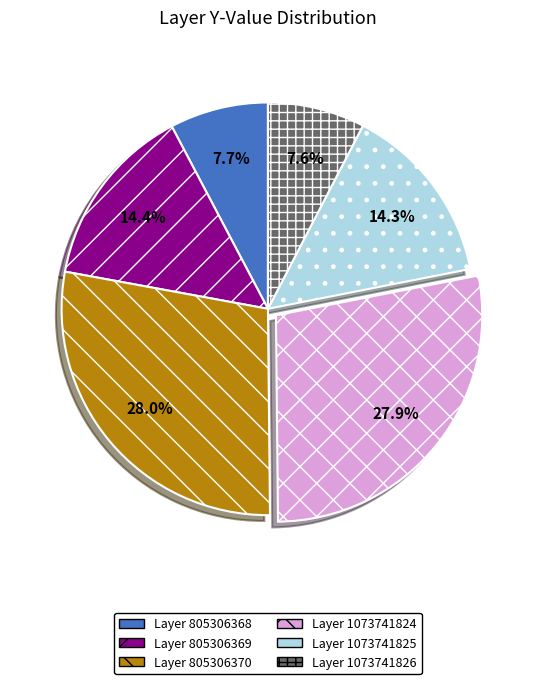

To the nearest percent, what is the difference between the largest and smallest slice percentages?

20%